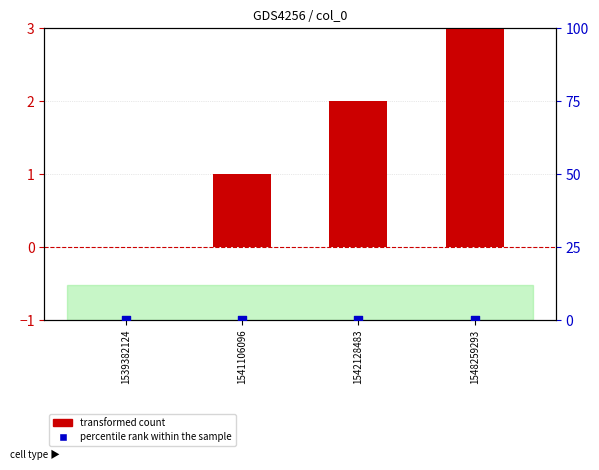

At how many categories does at least one series exceed 0?

3